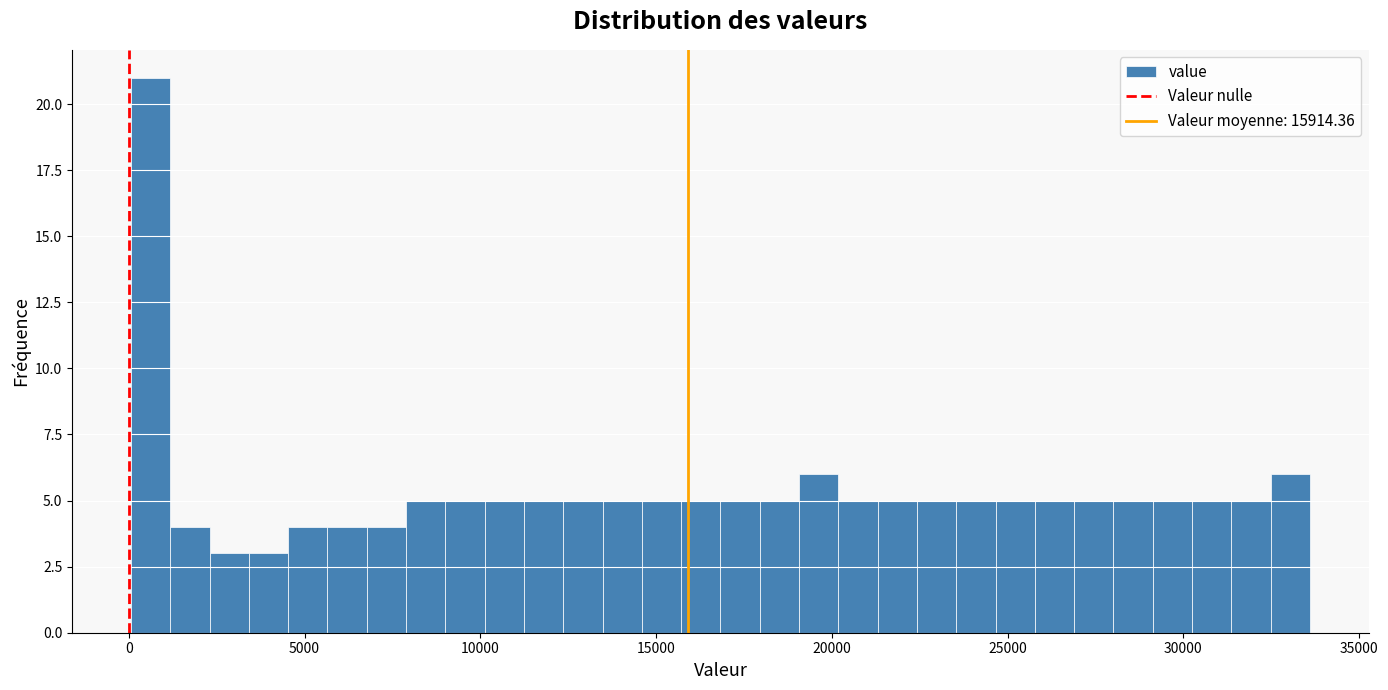

Read against the x-axis, roughly where is the centre of the tallest bar?

500